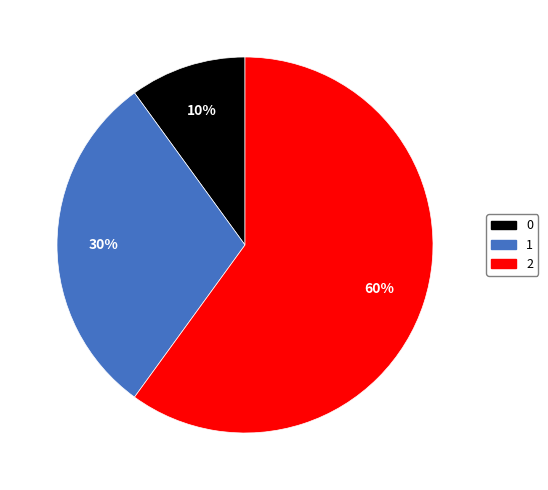

Combined, do 2 and 1 account for over 50%?

Yes